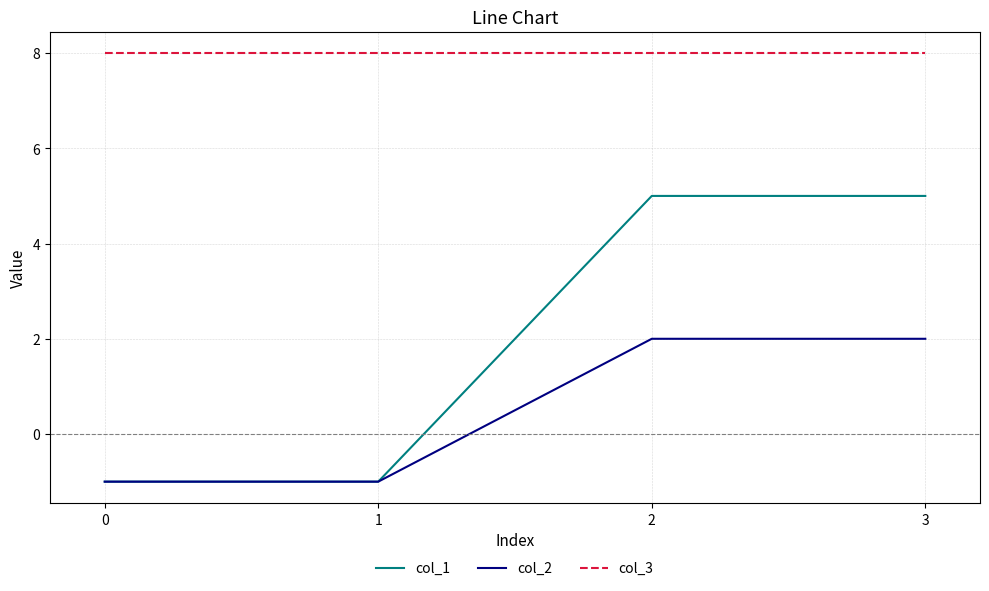

Count the col_1 values in the range -1 to 5.

4